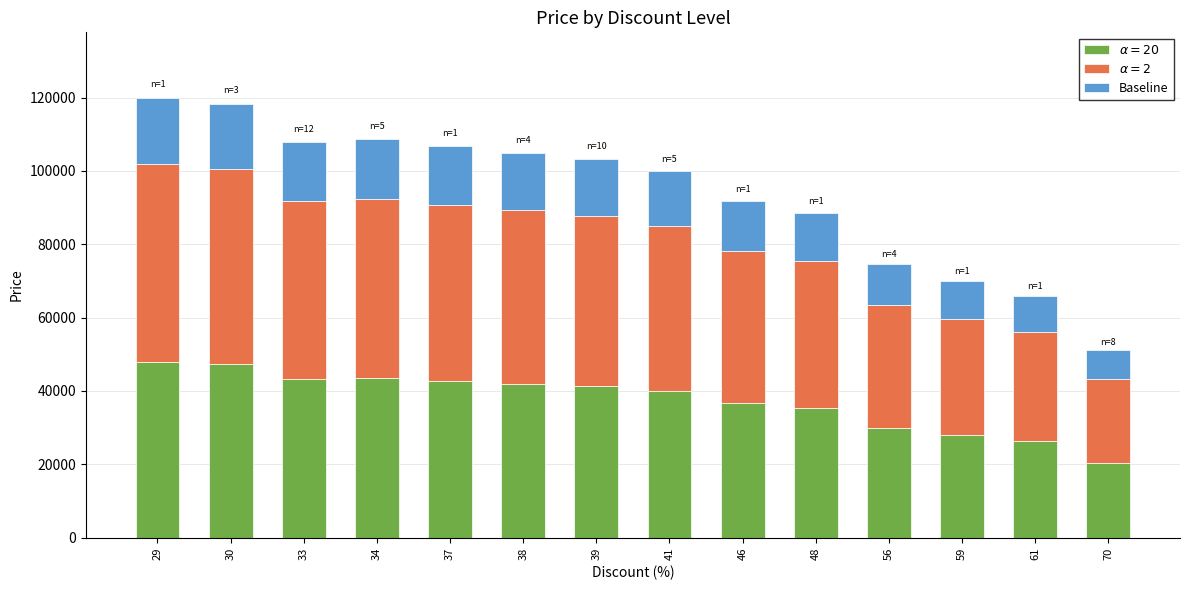

What is the total value across all series at 48?

88600.0